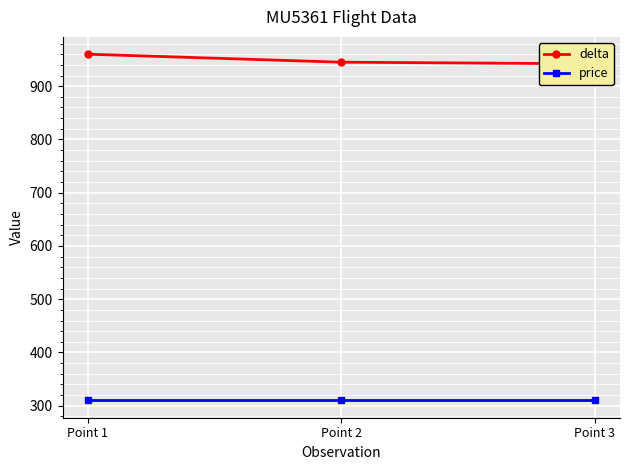

What is the greatest value displayed?

960